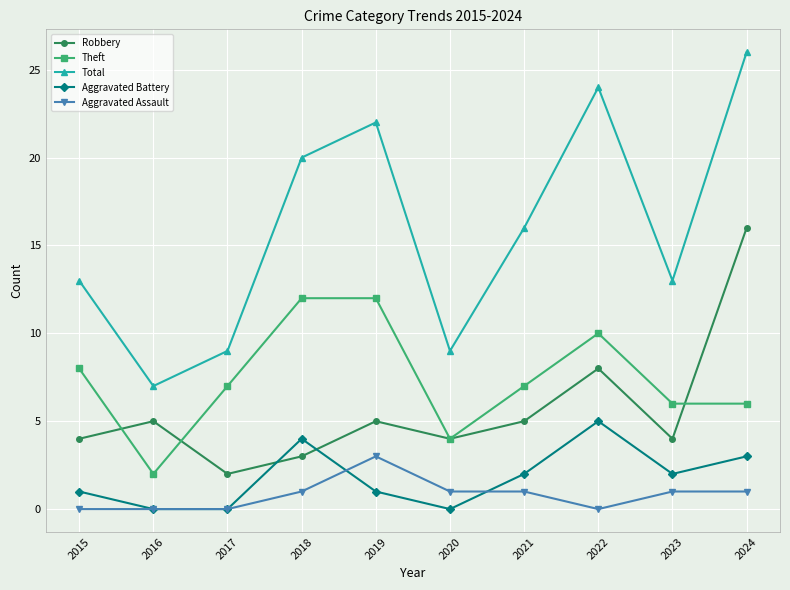

Is it true that Aggravated Battery equals 2 at 2018?

False